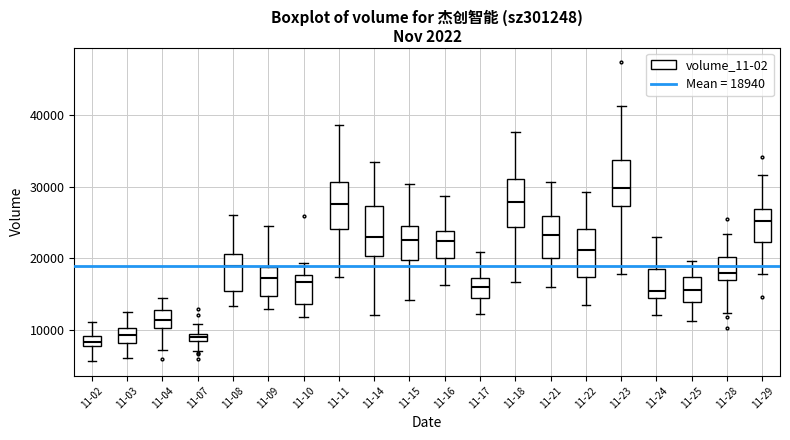

Which box's median line is the highest?

11-23